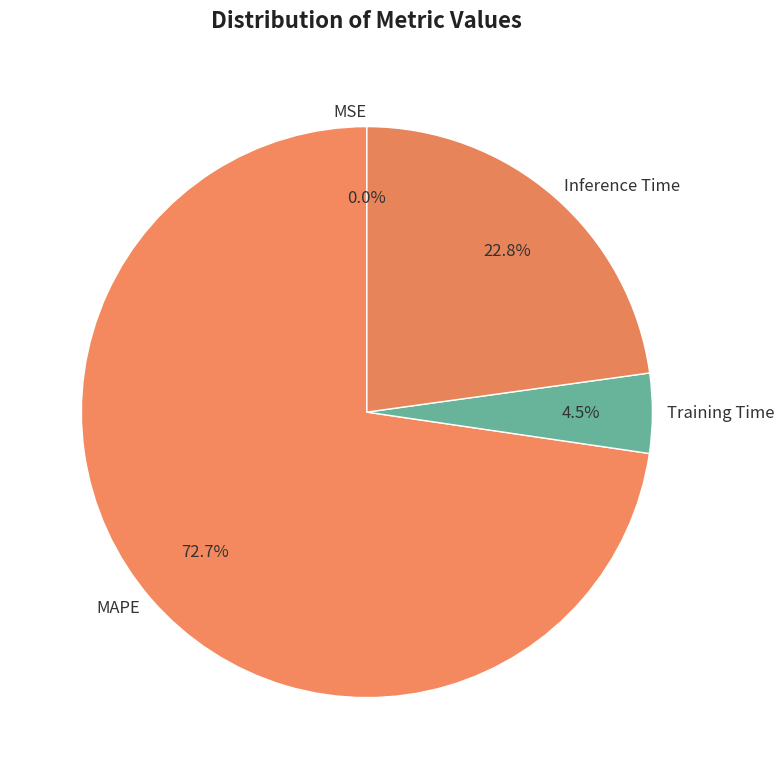

What is the largest slice in the pie chart?

MAPE